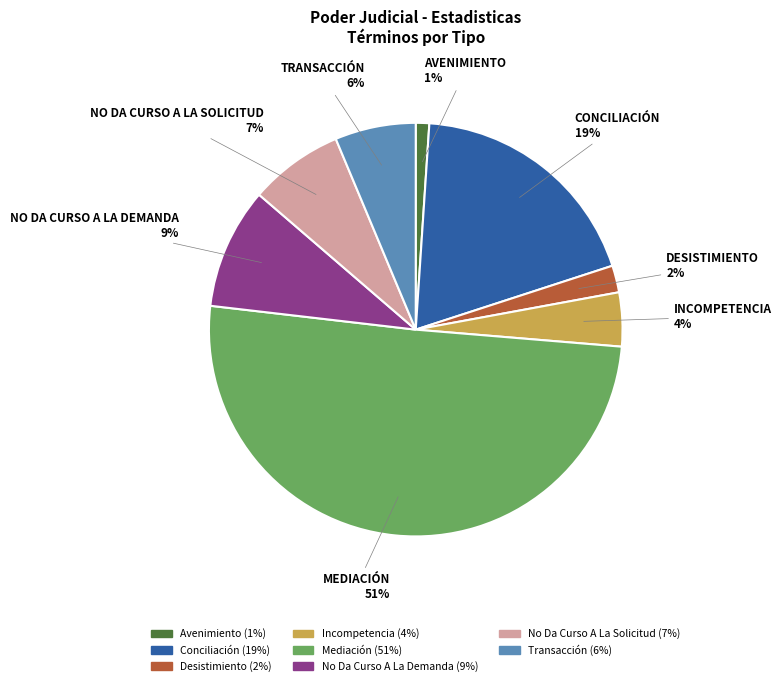

Which slice represents more than half of the pie?

Mediación